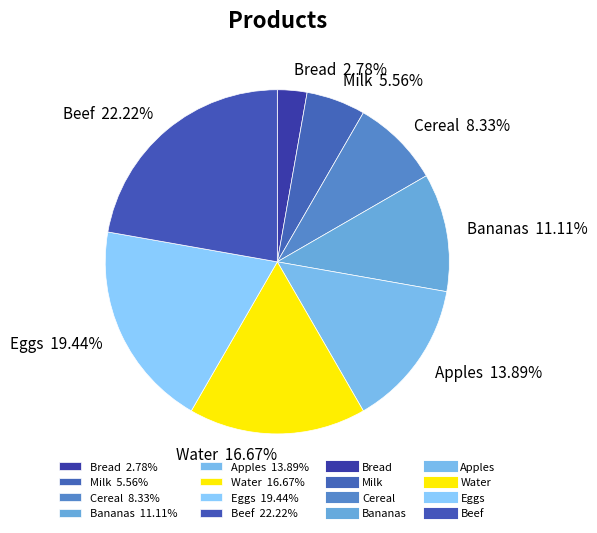

Do Apples and Bananas together represent more than half of the pie?

No